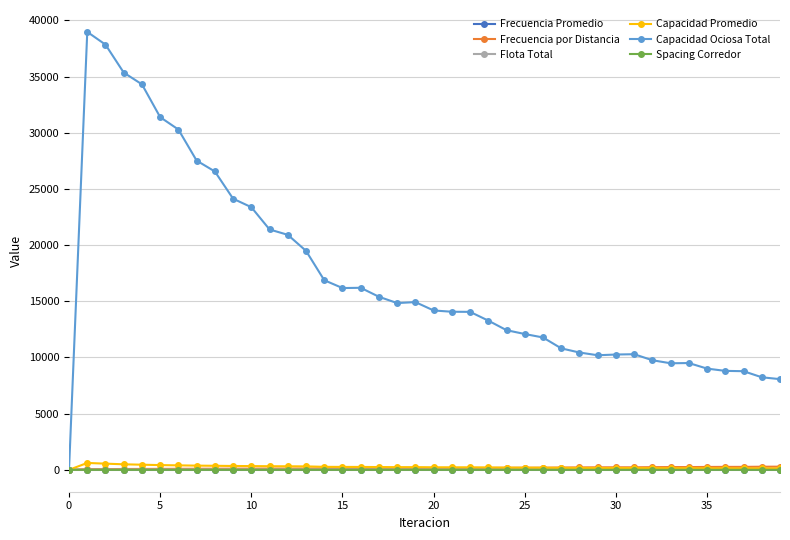

What is the highest value of the Spacing Corredor series?

0.2